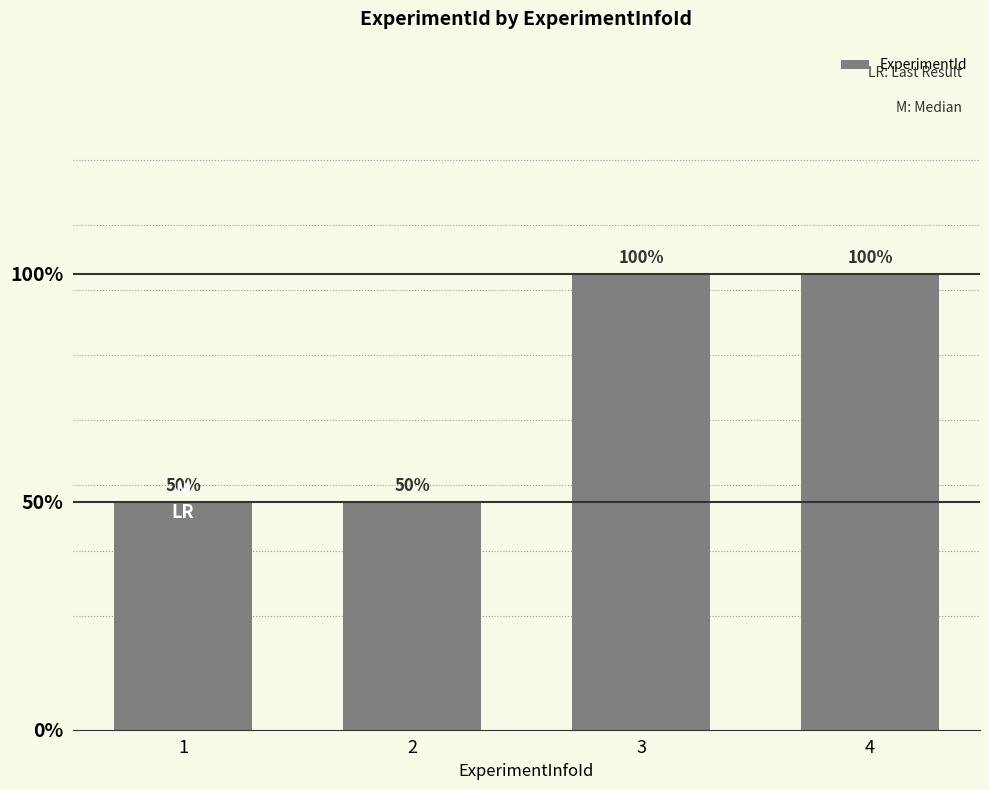

List the labels in order of value, smallest first.

1, 2, 3, 4